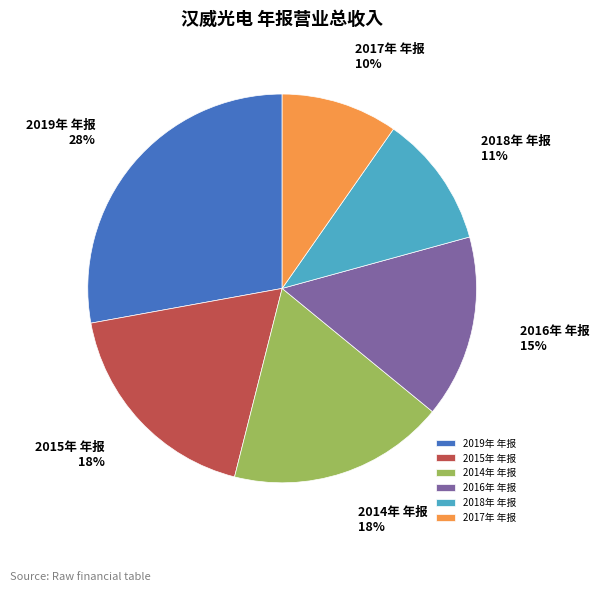

Which slice is the largest?

2019年 年报